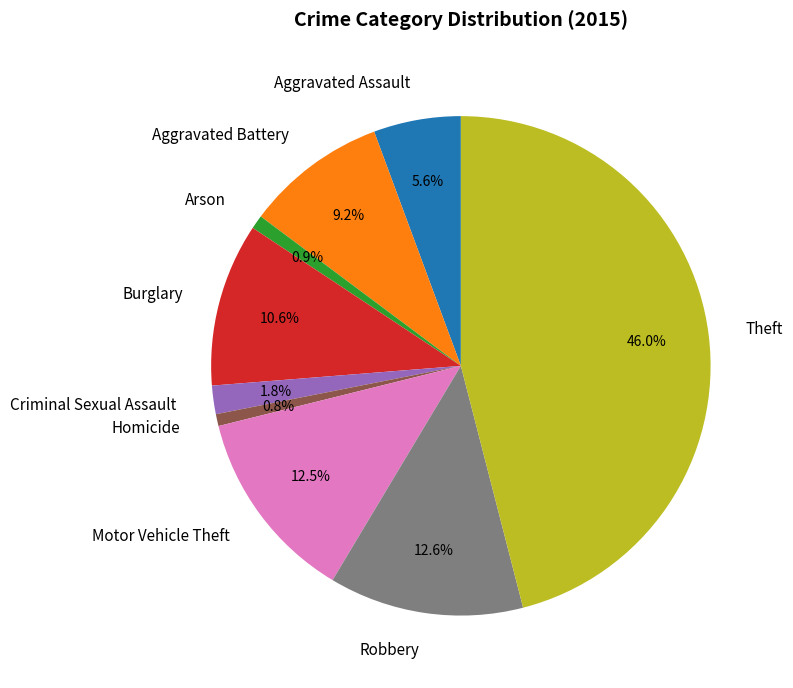

How many segments does this pie chart have?

9